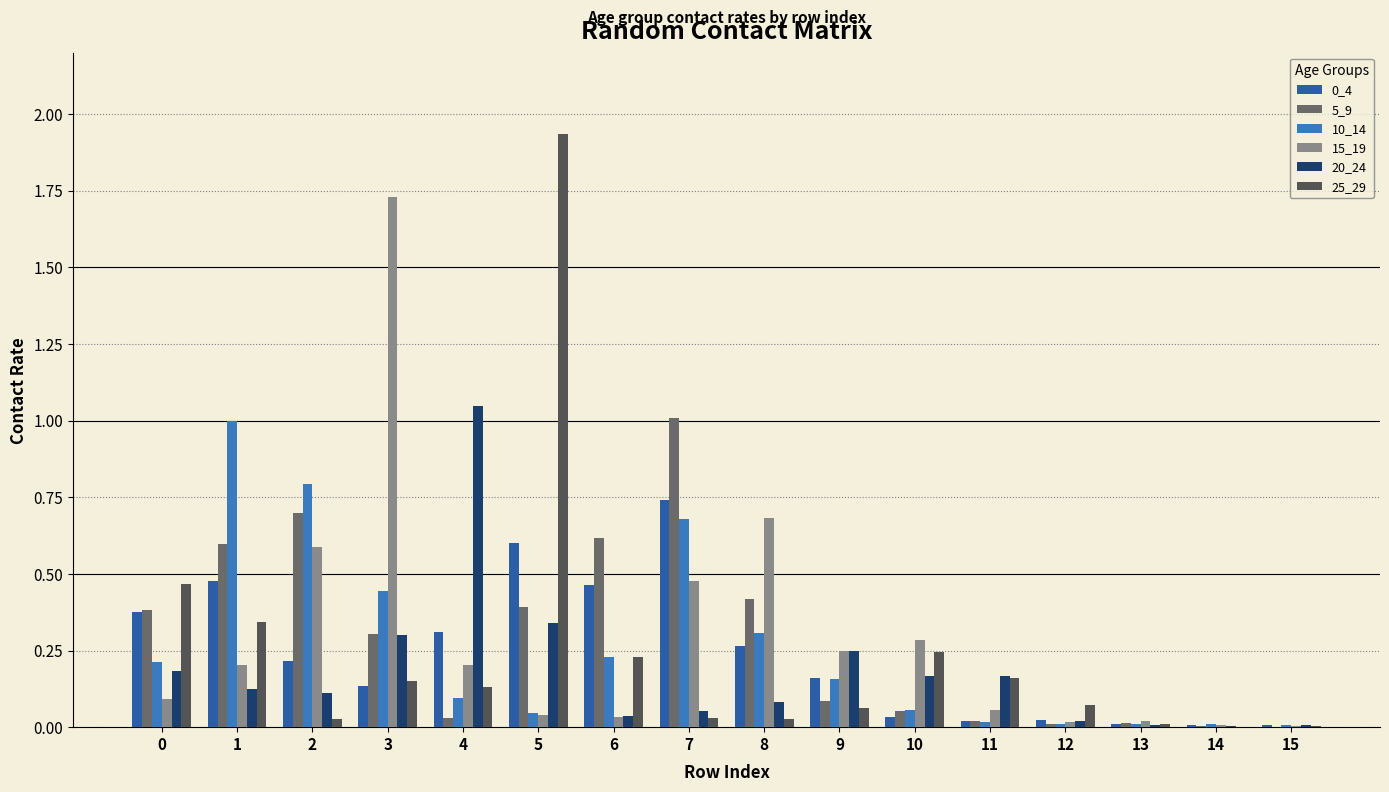

Which label corresponds to the smallest value in the chart?

14